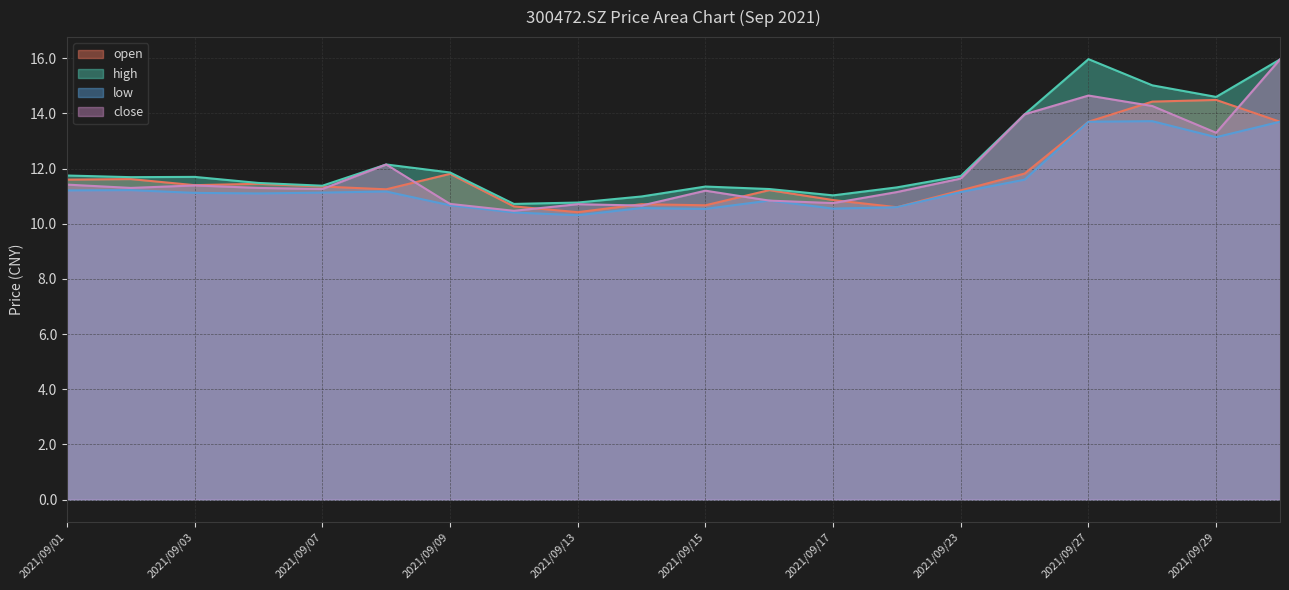

What is the difference between the second highest and minimum values in the close series?

4.2